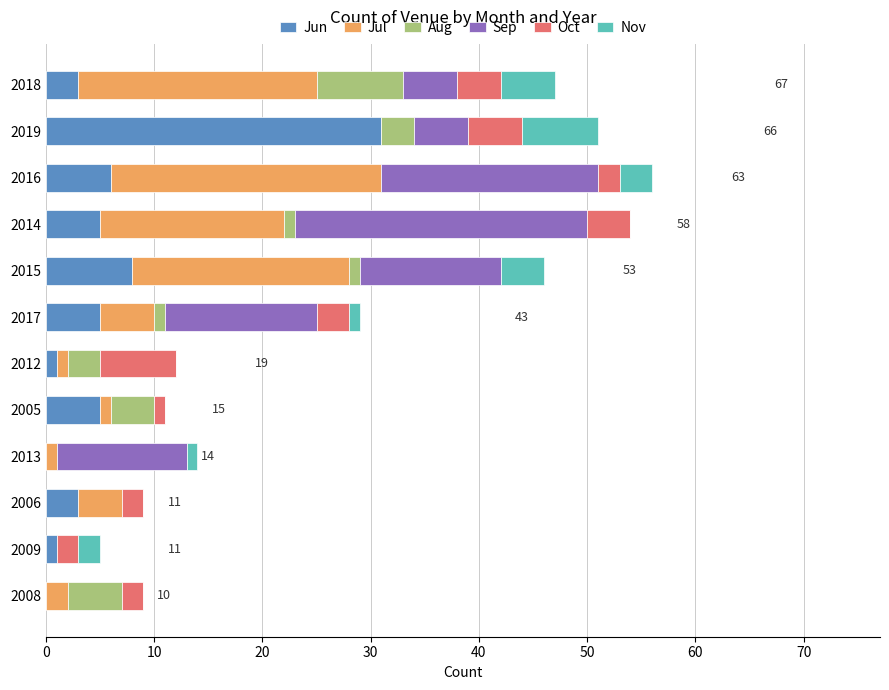

The Jun series shows 49 at 2019. True or false?

False